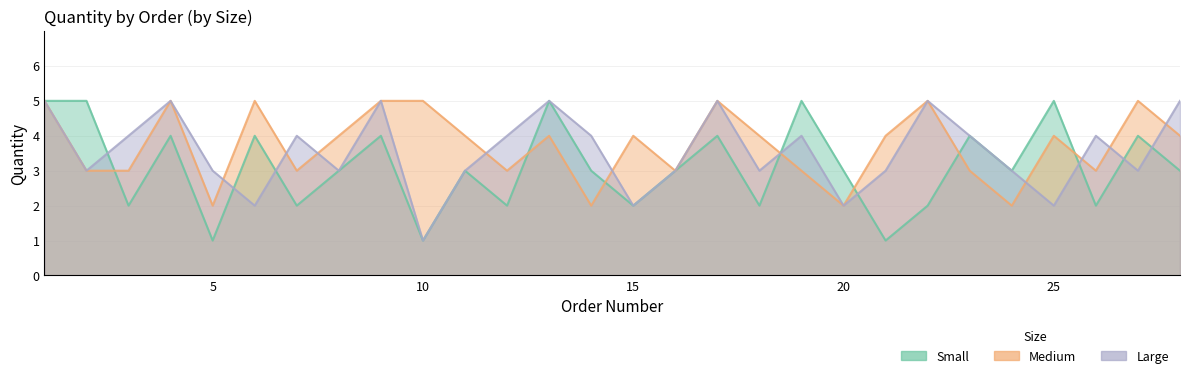

Which series has the largest range (max minus min)?

small